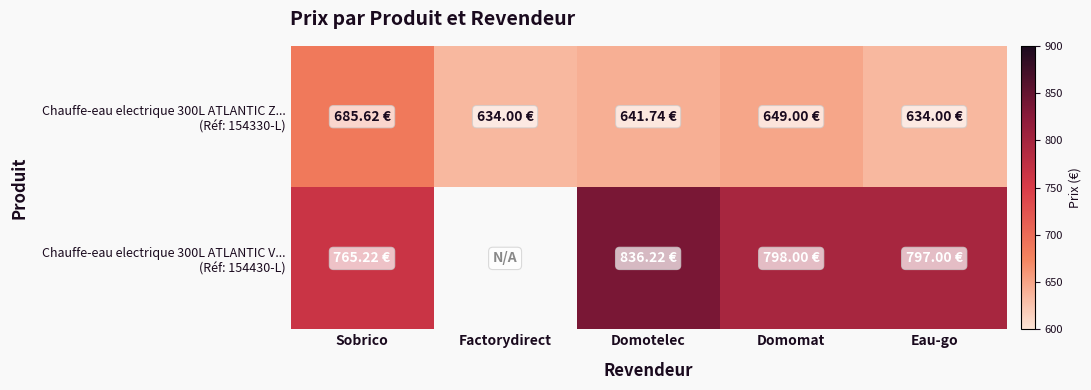

At which category does the chart reach its peak across all series?

Domotelec